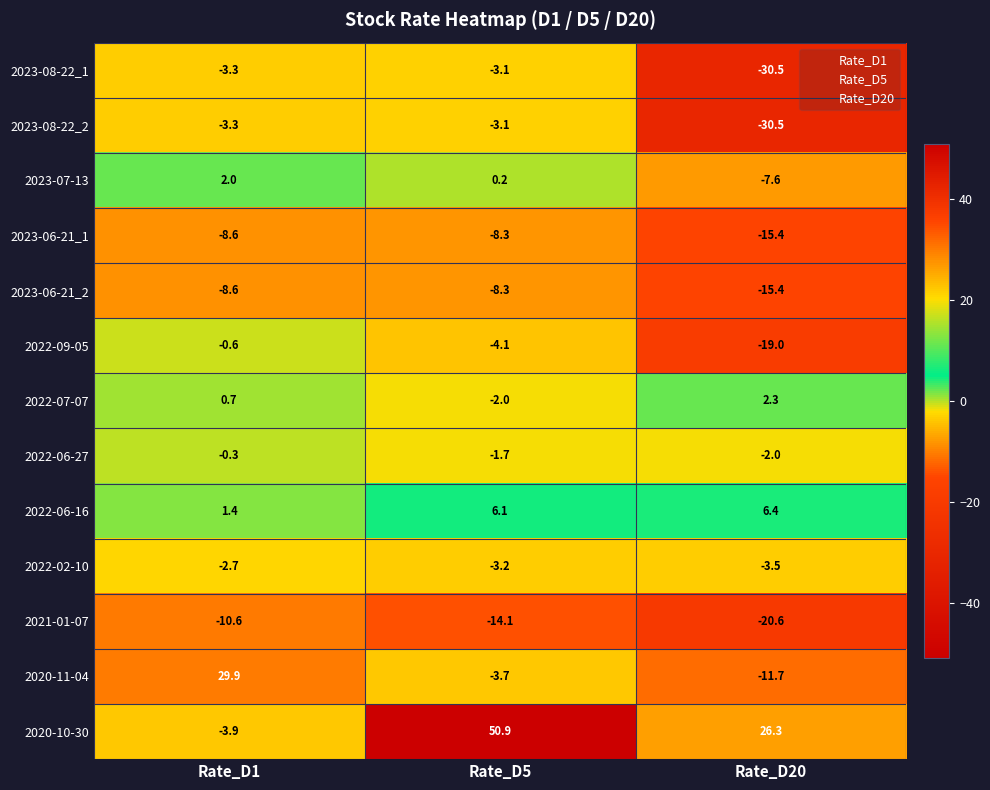

Where does the 2022-02-10 series first go above -3?

Rate_D1